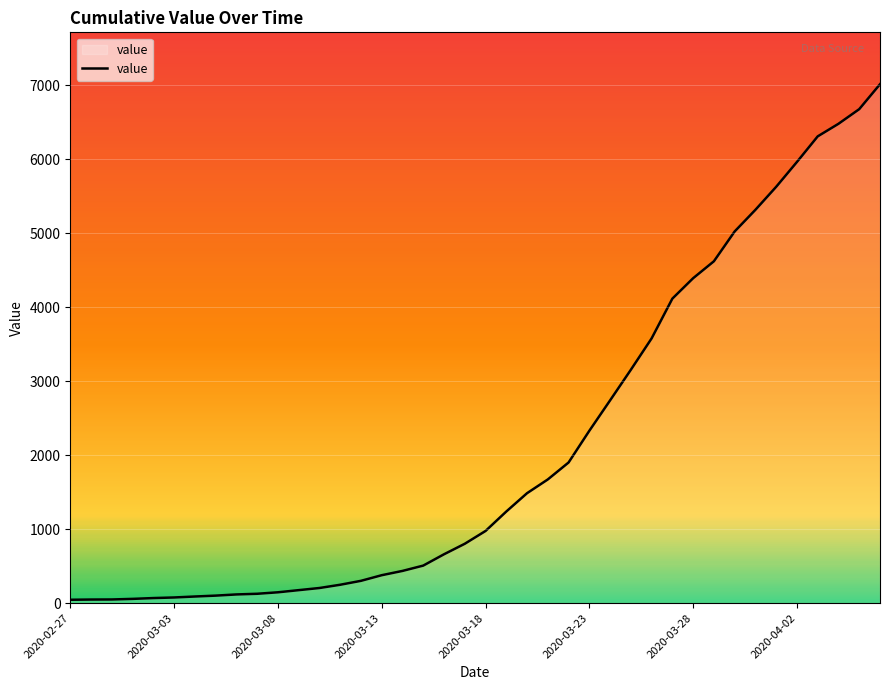

What is the difference between the maximum and minimum values?

6971